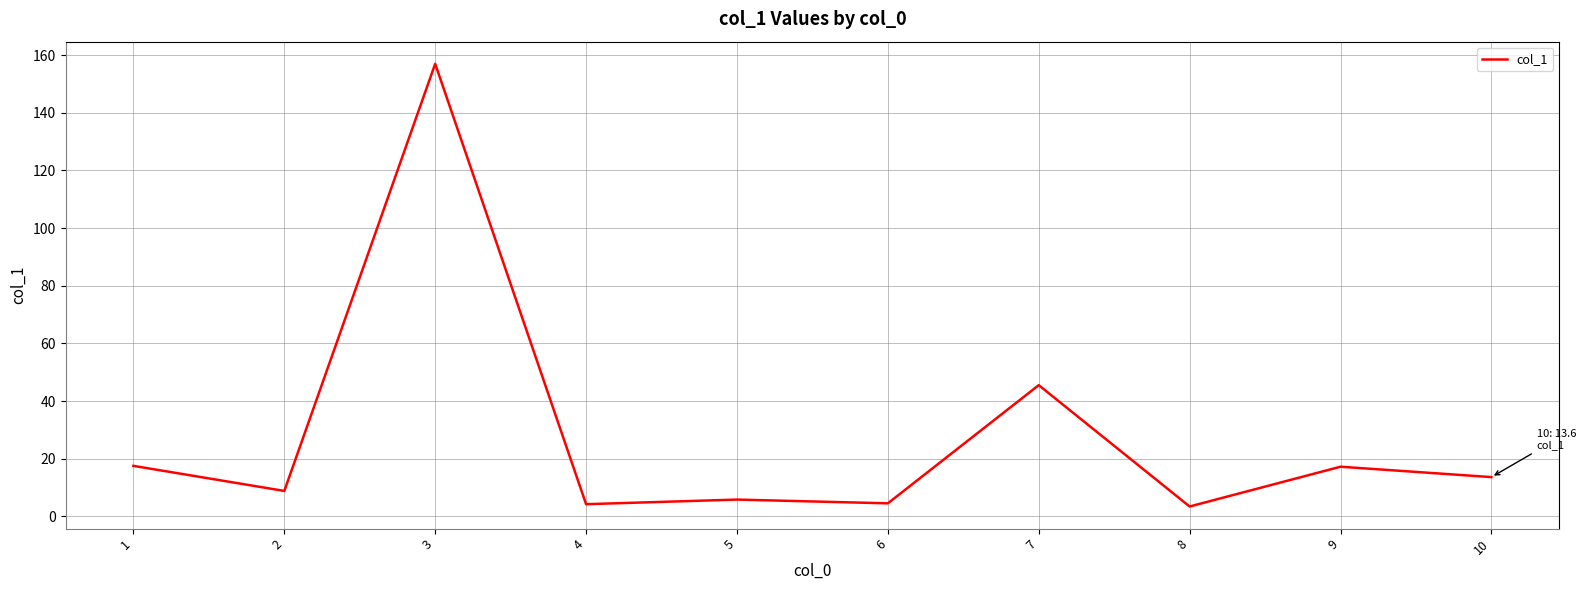

What is the greatest value displayed?

157.0